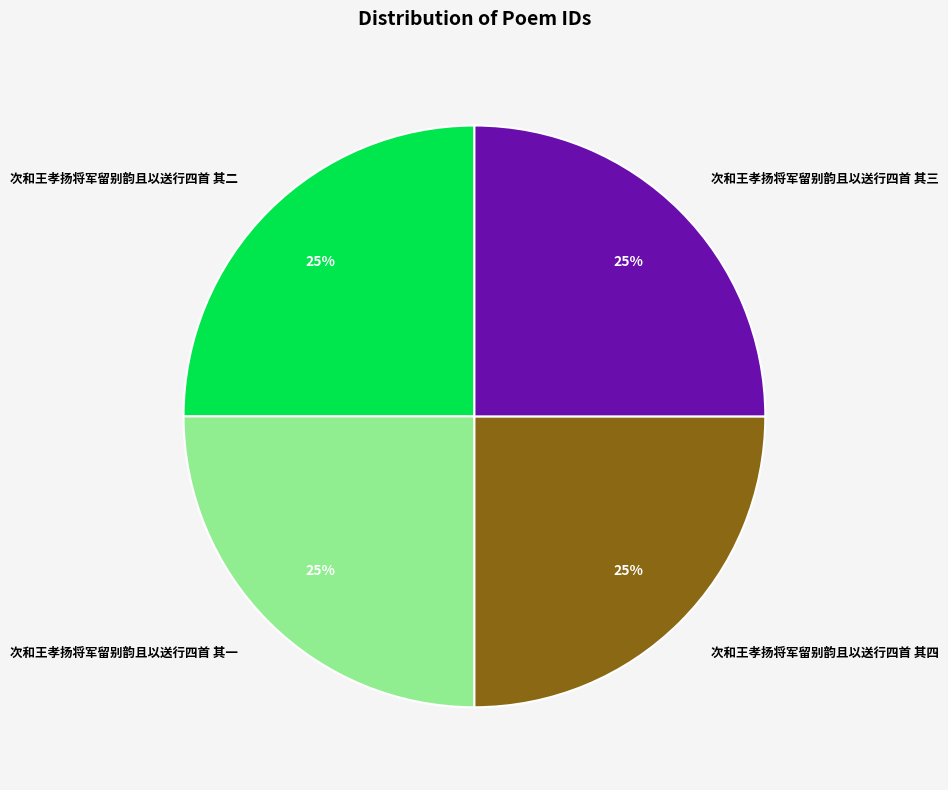

To the nearest percent, what portion does 次和王孝扬将军留别韵且以送行四首 其二 represent?

25%